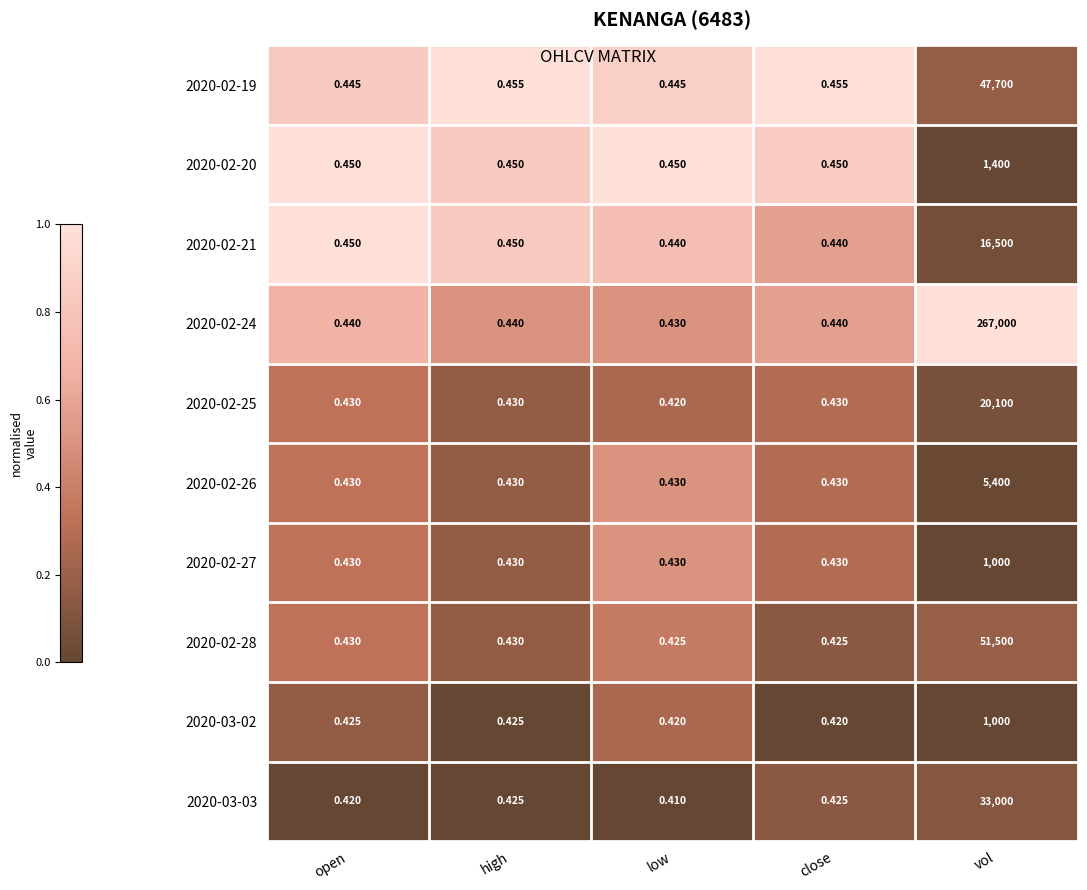

Between low and vol, which series saw the biggest shift?

2020-02-24